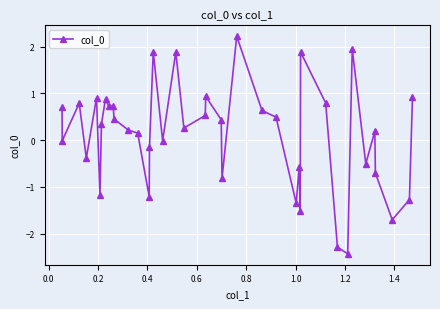

What is the difference between the second highest and minimum values?

4.4